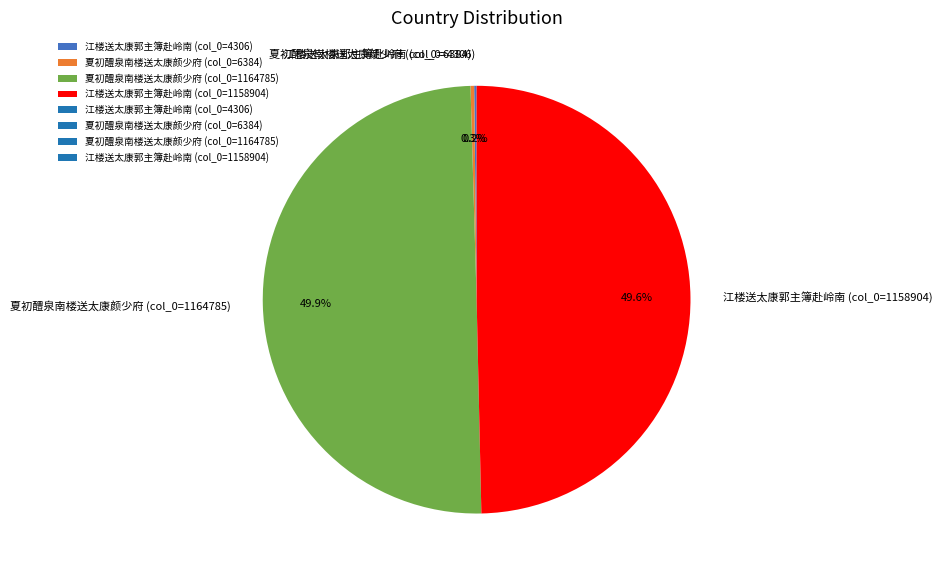

Does 江楼送太康郭主簿赴岭南 (col_0=1158904) account for over 50% of the chart?

No